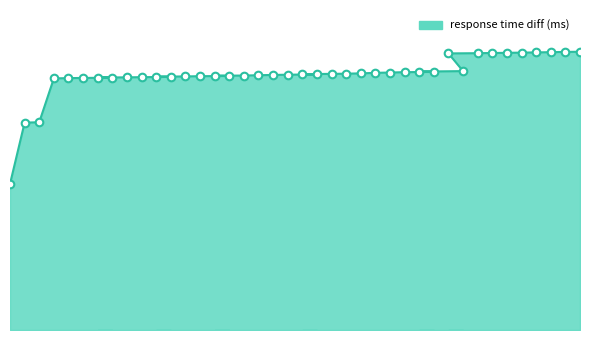

What is the change in value from 2 to 16?

+1897